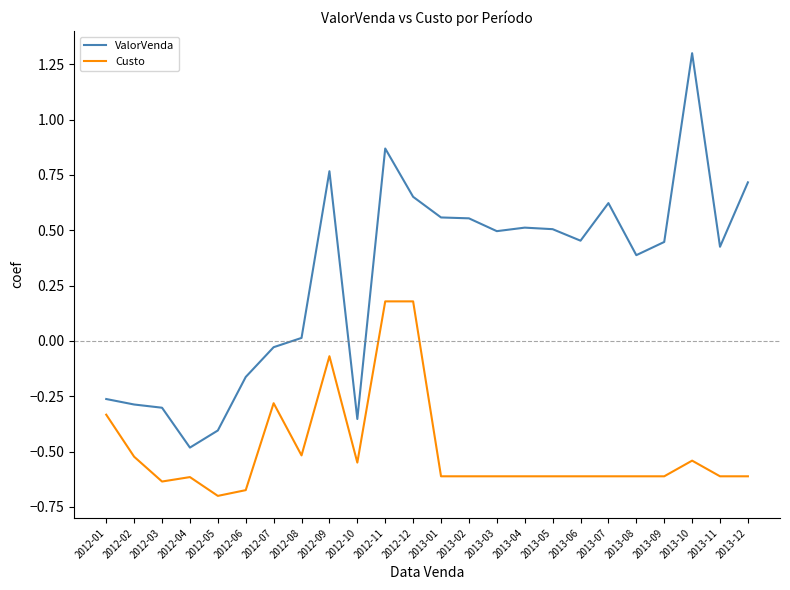

In ValorVenda, how many points are lower than both neighbors (excluding endpoints)?

6